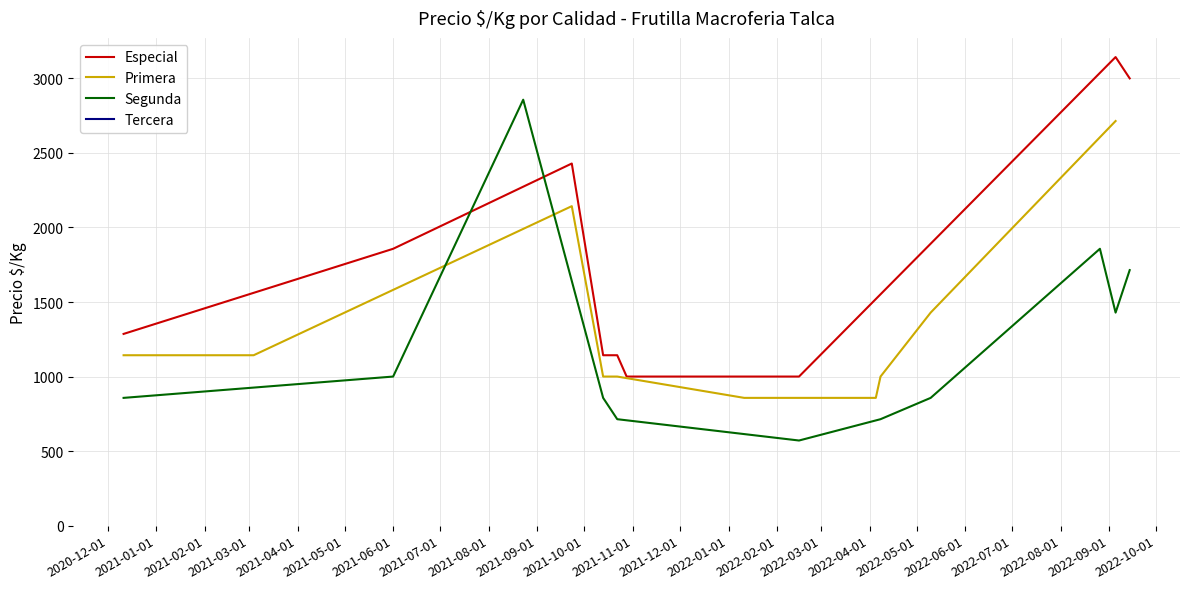

Rank the series by their maximum value, from highest to lowest.

Especial, Segunda, Primera